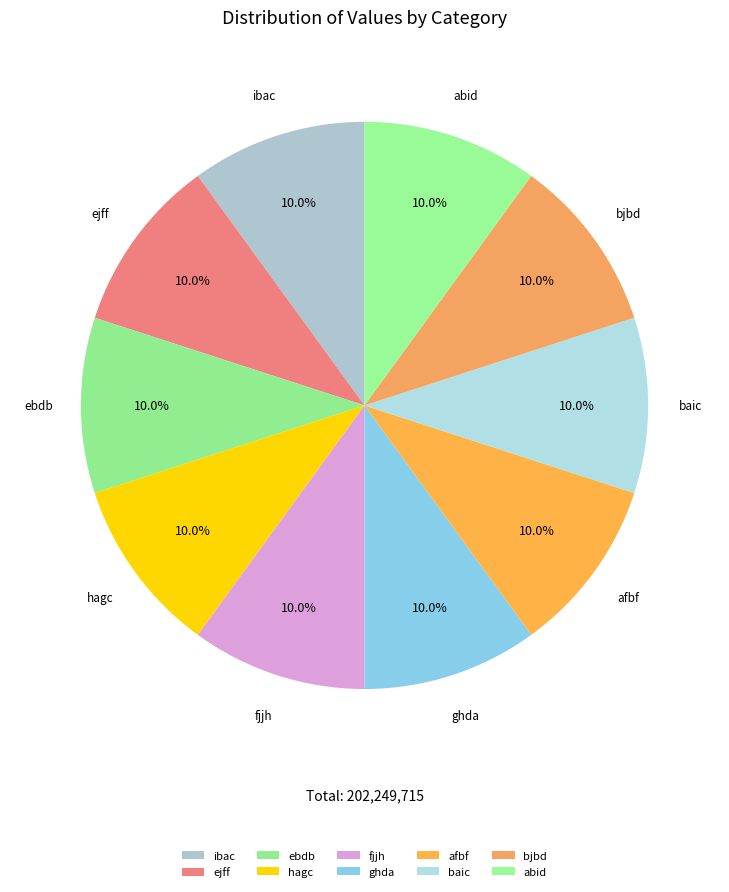

To the nearest percent, what portion does ibac represent?

10%